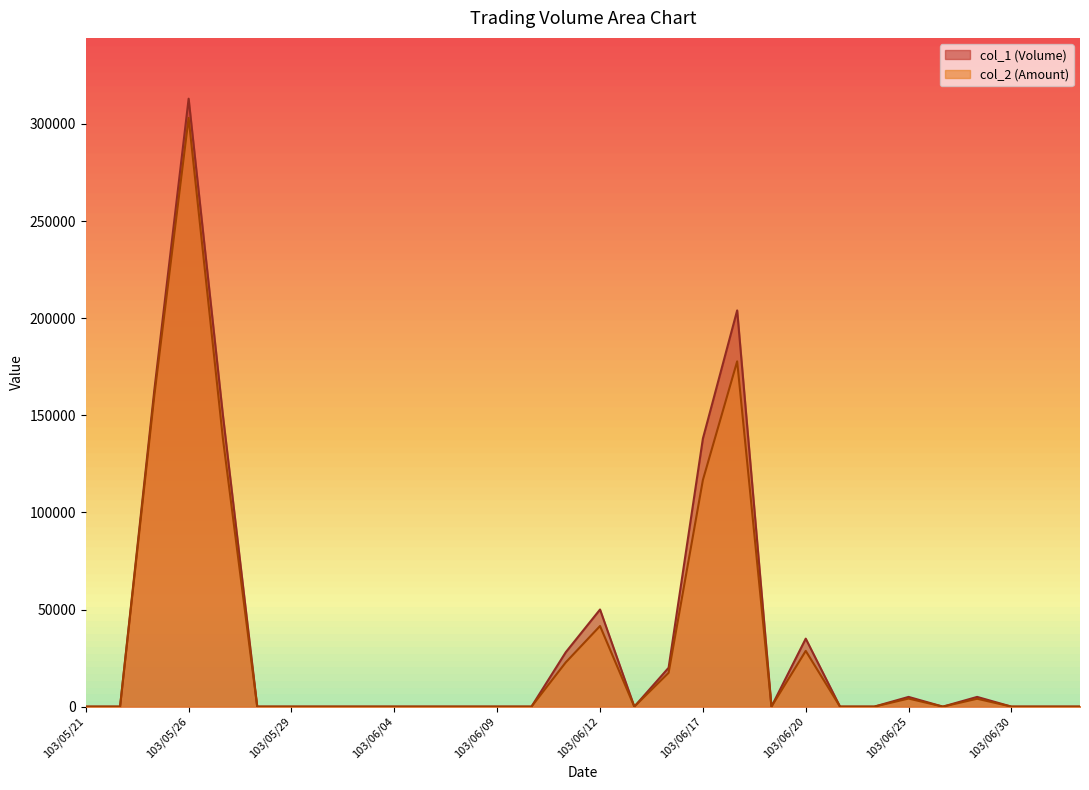

True or false: col_2 (Amount) and col_1 (Volume) cross at least once.

False